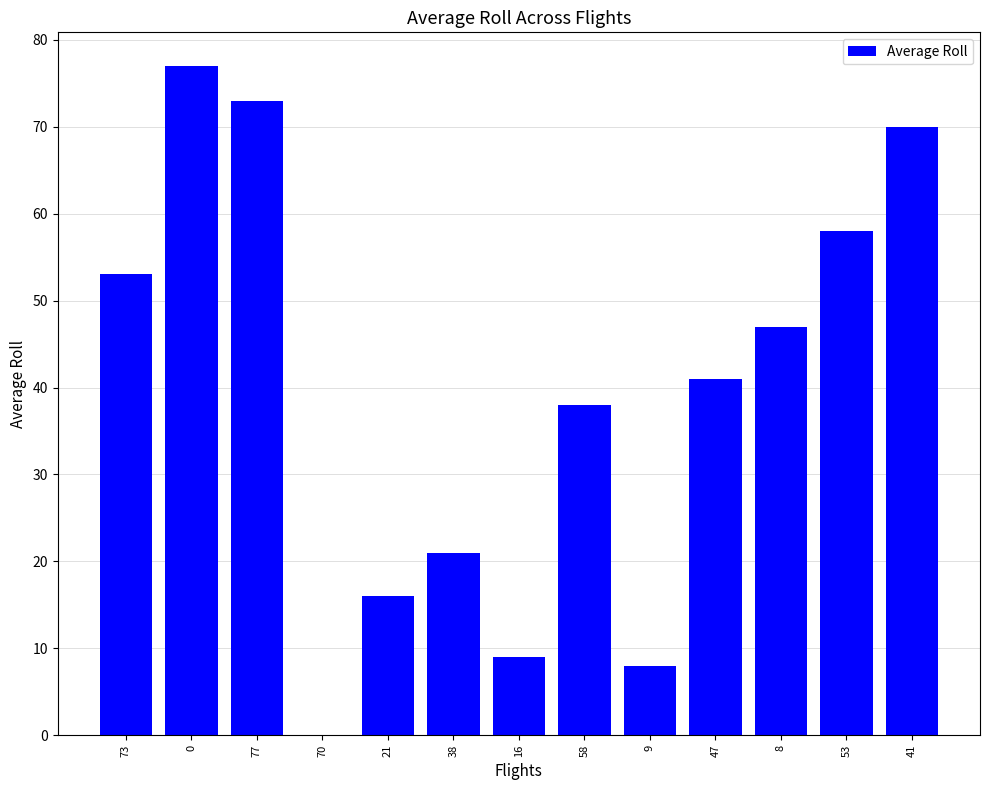

What is the change in value from 70 to 21?

+16